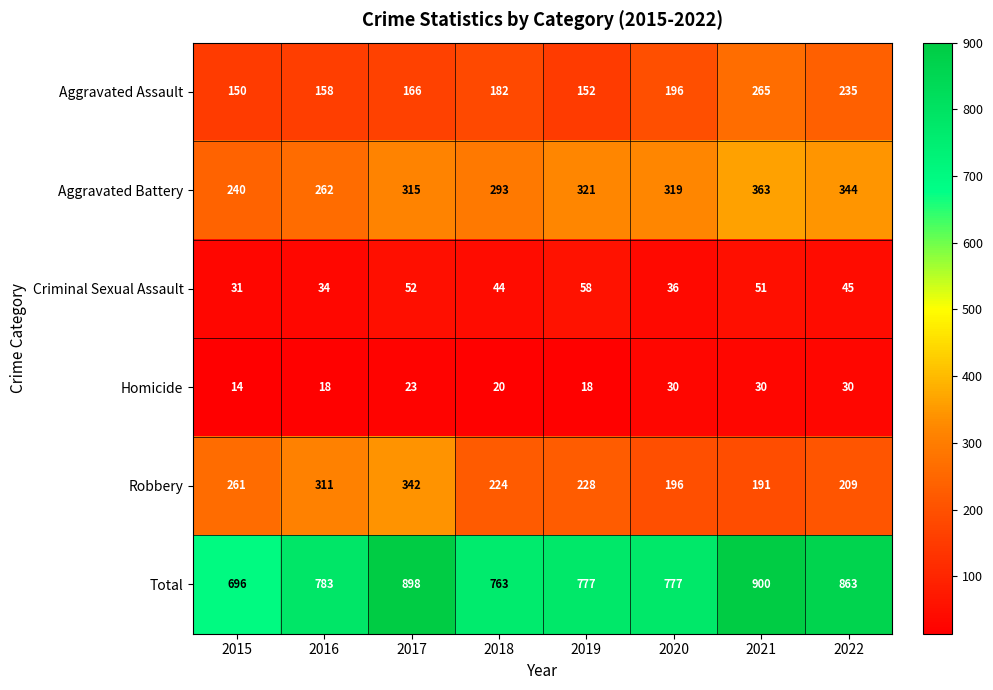

What is the spread (max minus min) of values at 2022?

833